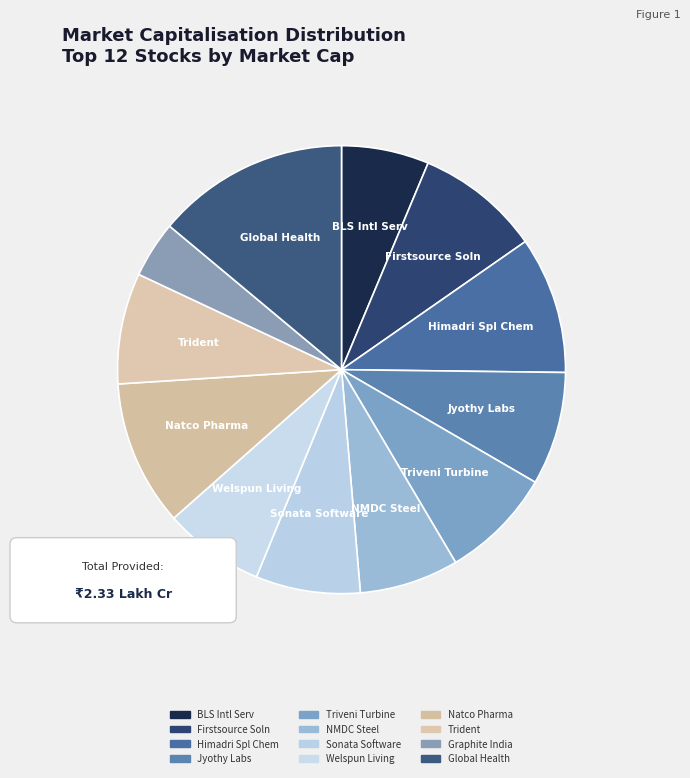

What portion of the pie excludes Global Health?

86.1%